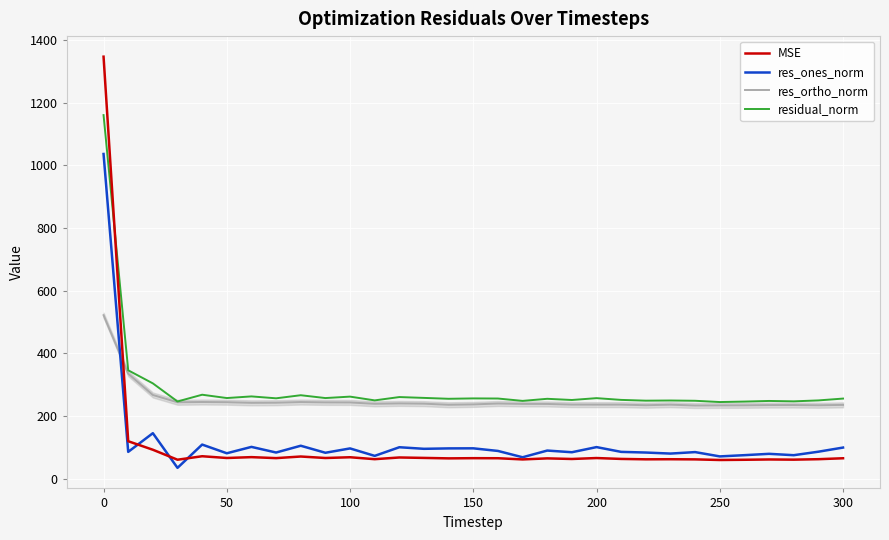

In MSE, how many points are higher than both neighbors (excluding endpoints)?

10